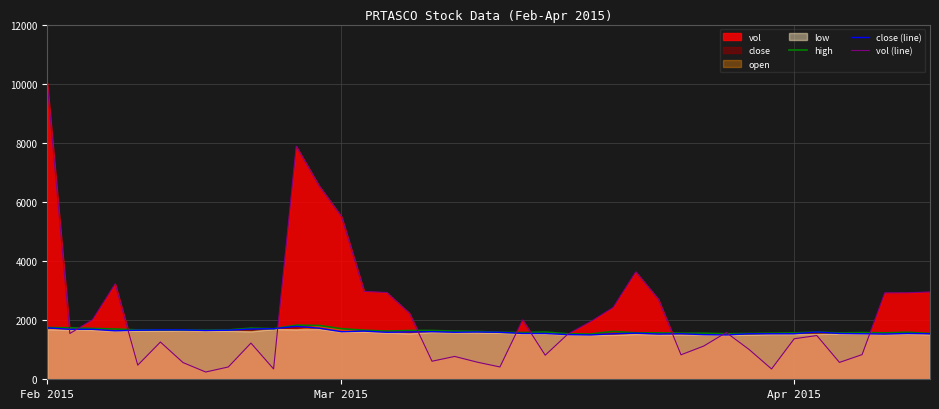

What is the minimum value for high?

1530.0